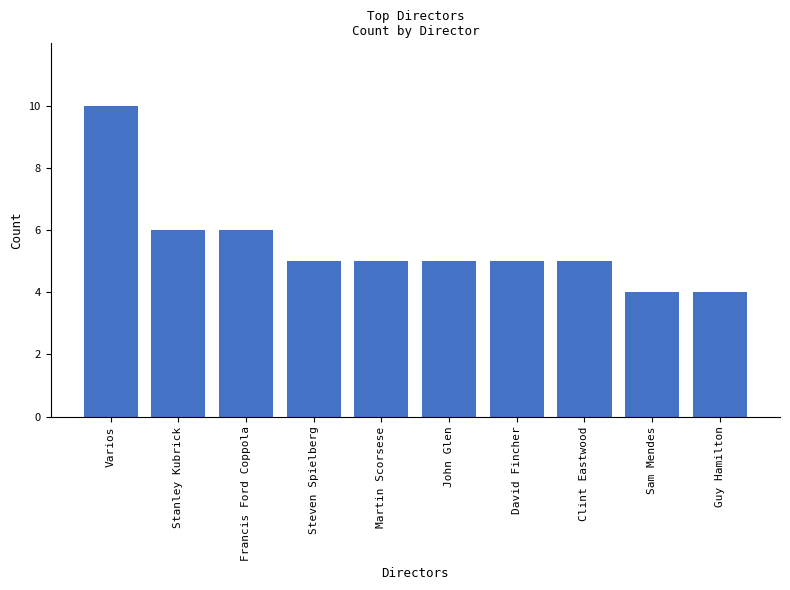

What is the smallest value displayed?

4